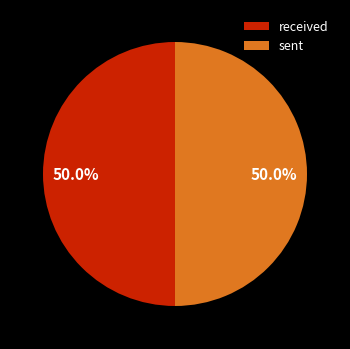

What is the ratio of the value at sent to the value at received?

1.0